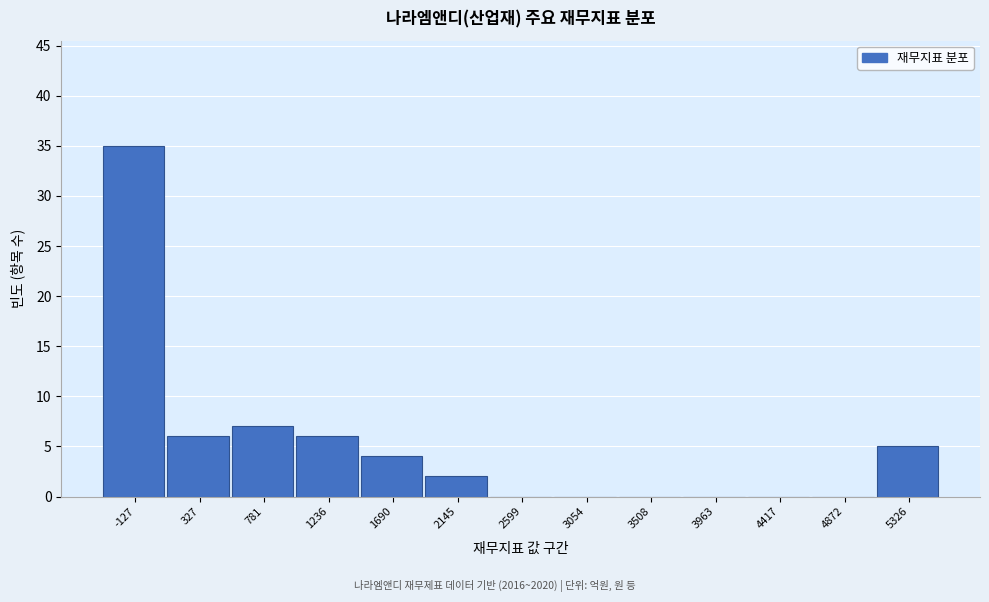

Reading right to left, what are all the values shown in this chart?

5326=5	4872=0	4417=0	3963=0	3508=0	3054=0	2599=0	2145=2	1690=4	1236=6	781=7	327=6	-127=35